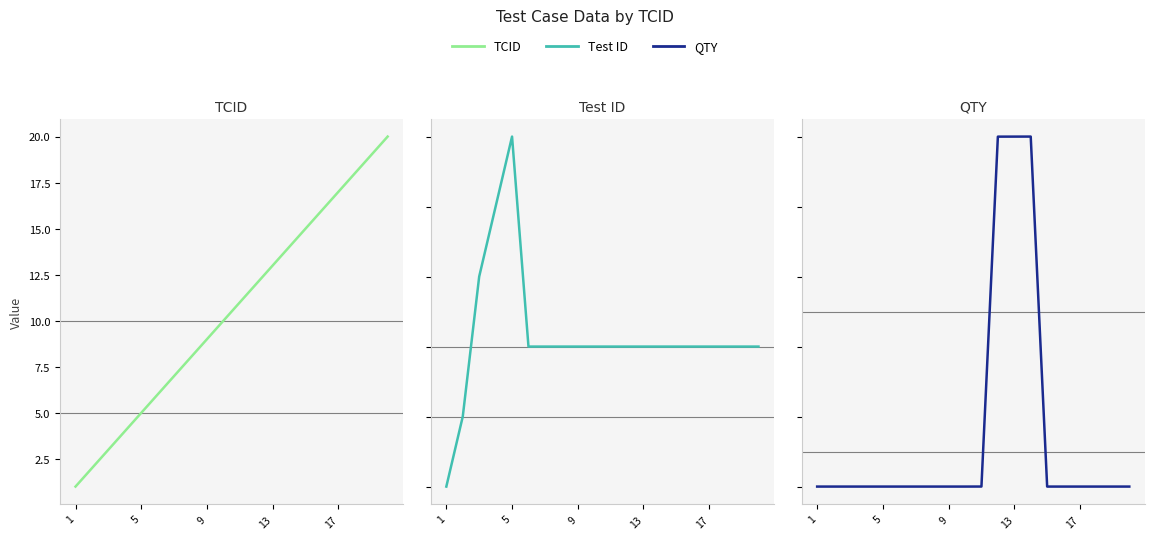

Is this an area chart (filled region under the line)?

No